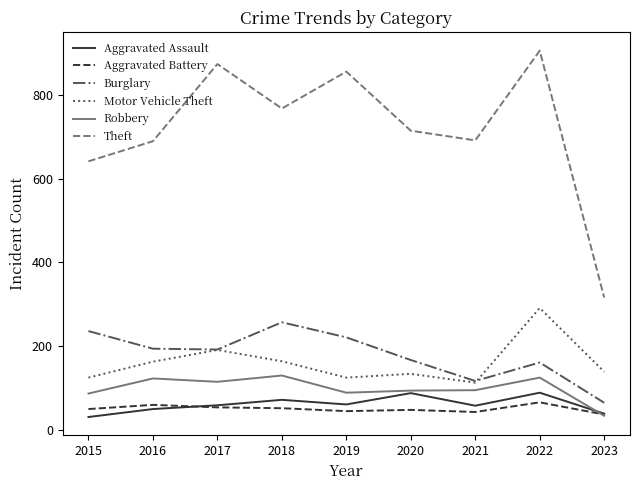

Rank the series by their maximum value, from lowest to highest.

Aggravated Battery, Aggravated Assault, Robbery, Burglary, Motor Vehicle Theft, Theft